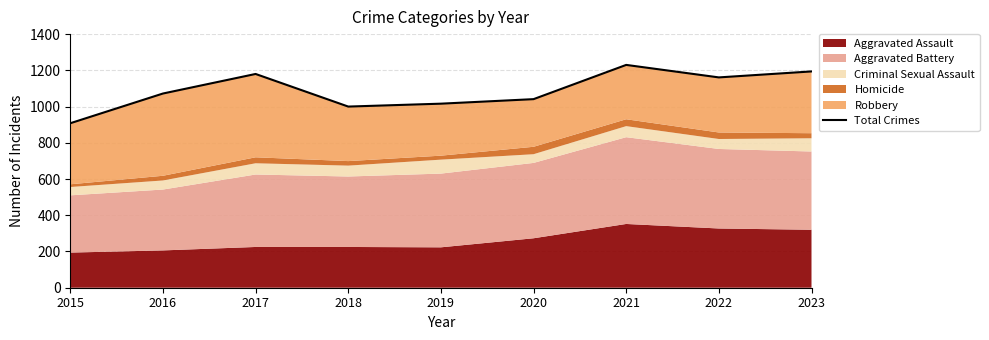

List the labels in order of value, largest first.

2021, 2023, 2017, 2022, 2016, 2020, 2019, 2018, 2015